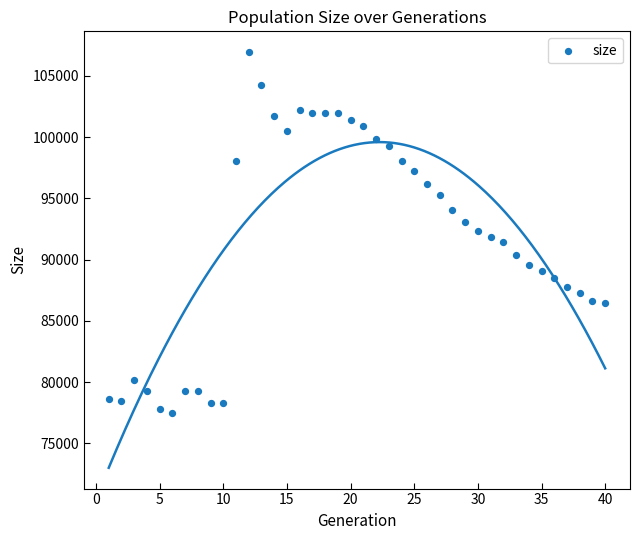

What is the range of Y values (max minus min)?

29439